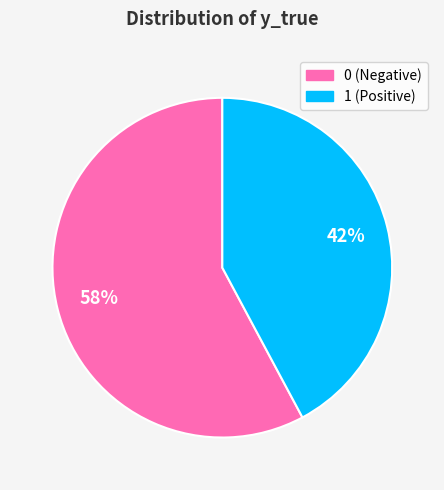

True or false: 0 accounts for 53% of the total.

False